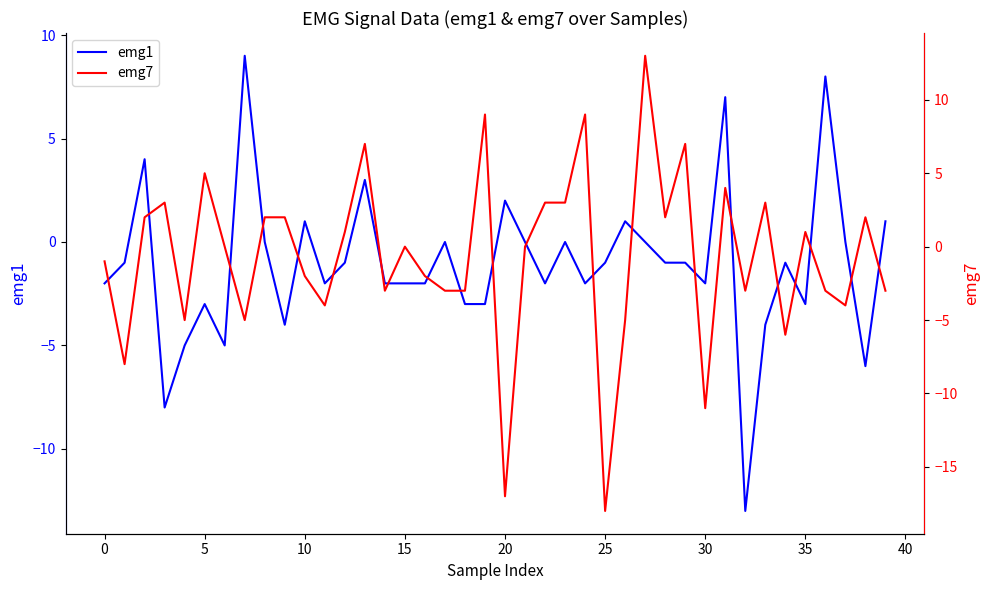

How many data points in emg1 are above -1?

15